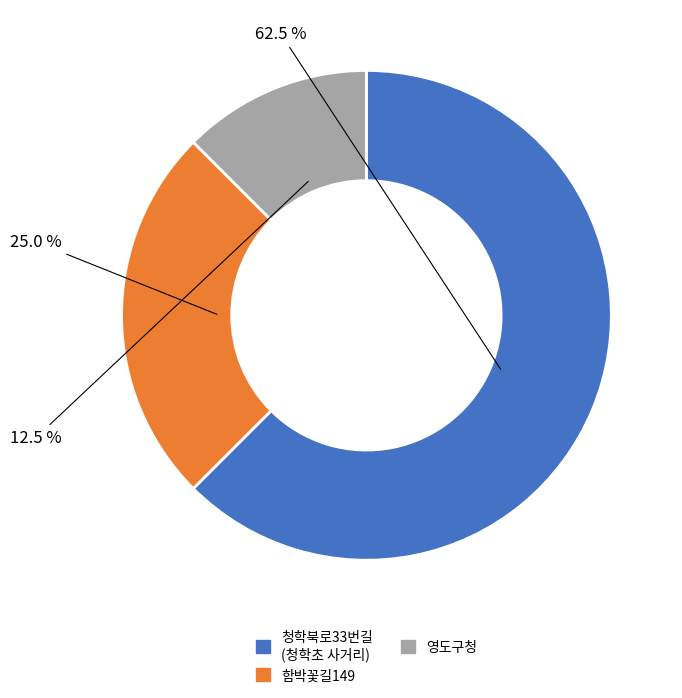

Is the sum of 영도구청 and 함박꽃길149 greater than half?

No